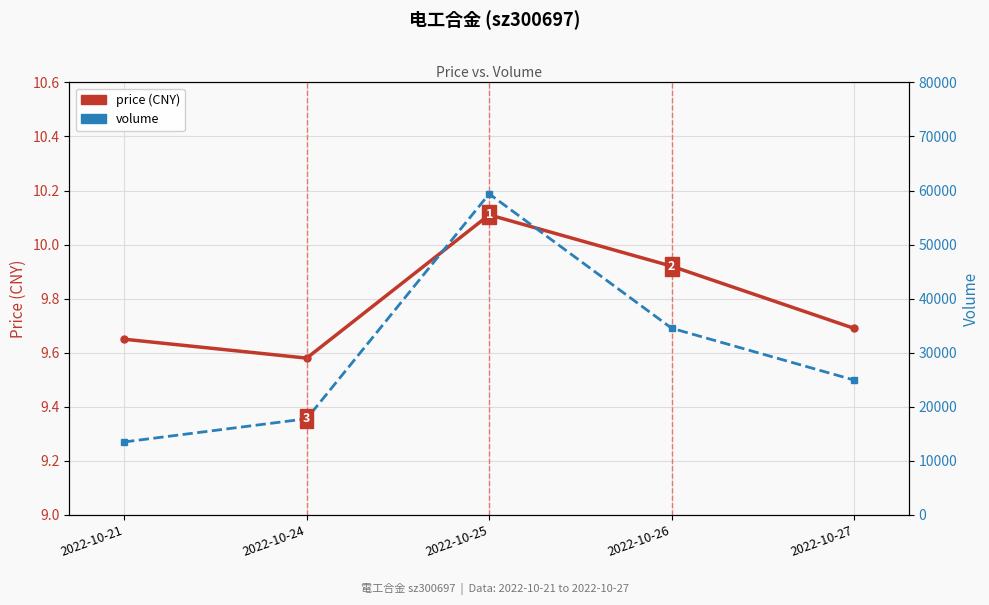

In price (CNY), how many points are lower than both neighbors (excluding endpoints)?

1